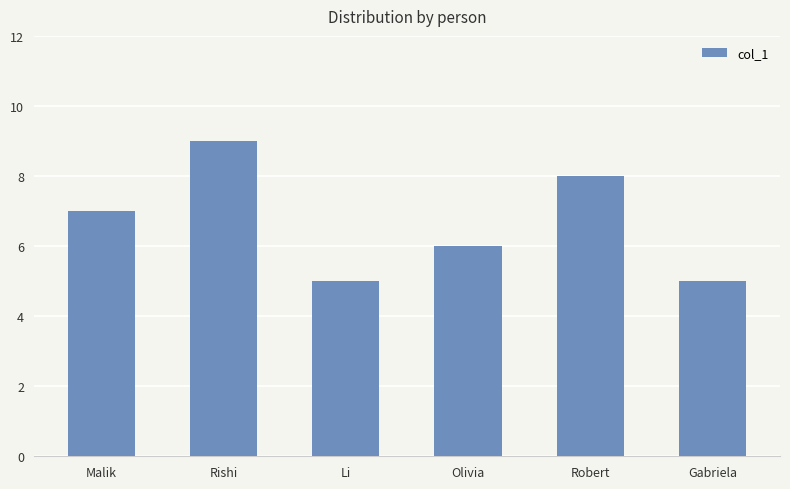

The chart shows a value of 4 at Malik. True or false?

False